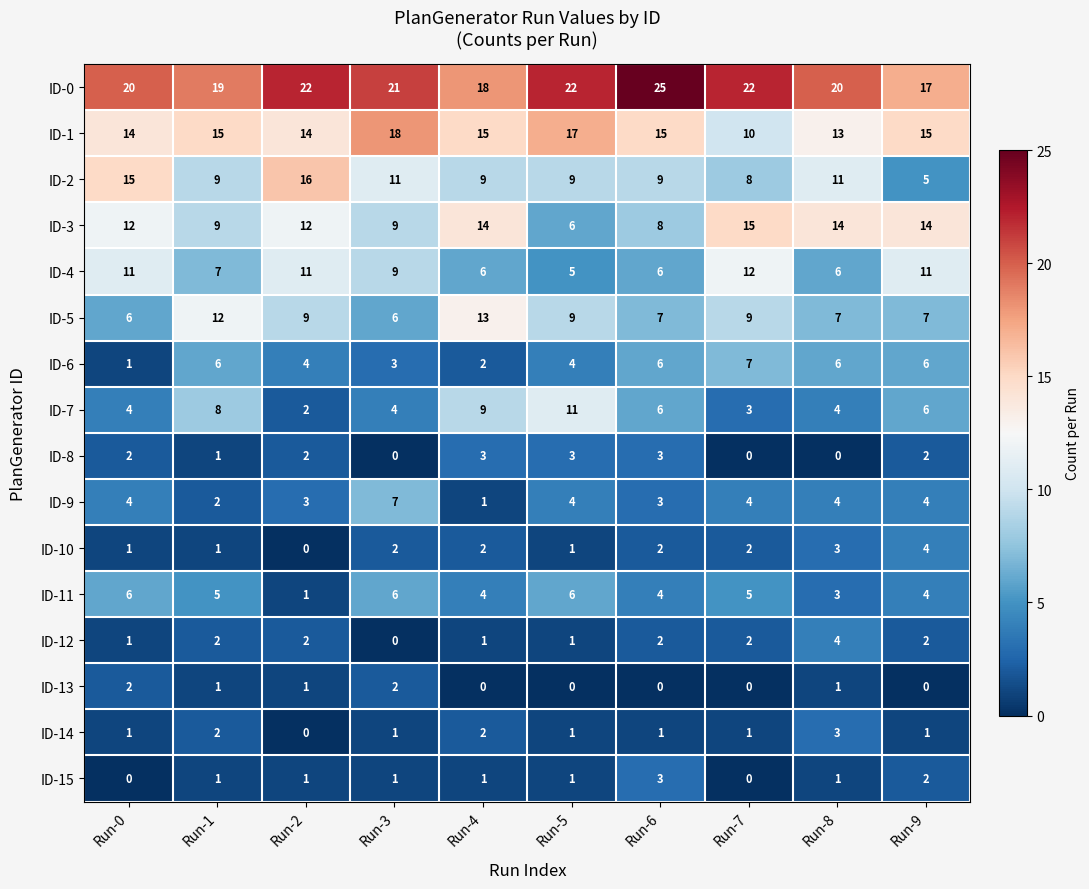

At which category does the chart reach its peak across all series?

Run-6